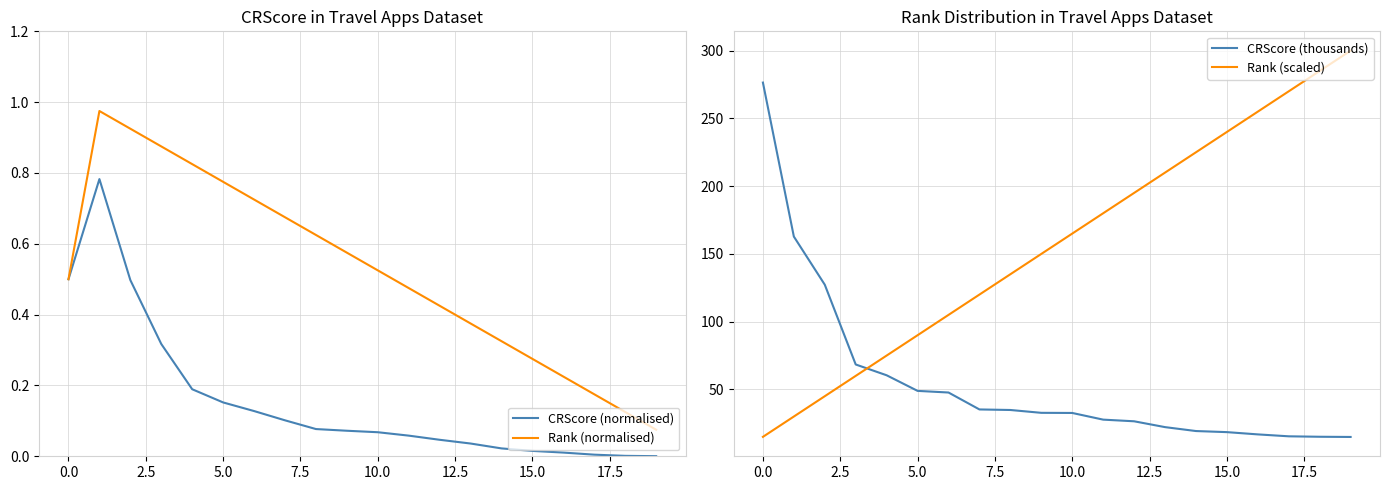

What are all the series names shown in the legend?

CRScore (normalised), Rank (normalised), CRScore (thousands), Rank (scaled)